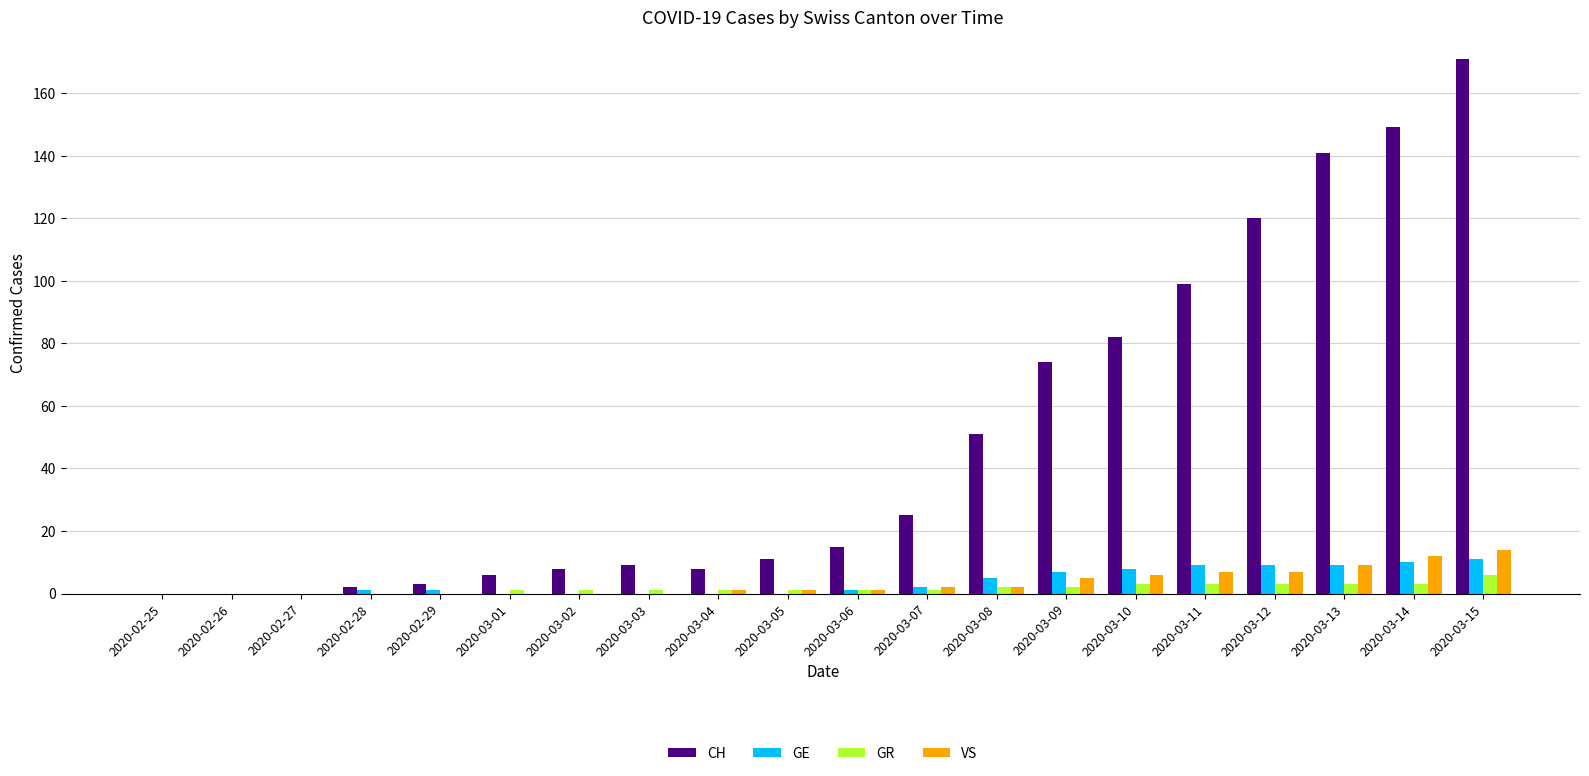

Which series has the largest total across all categories?

CH